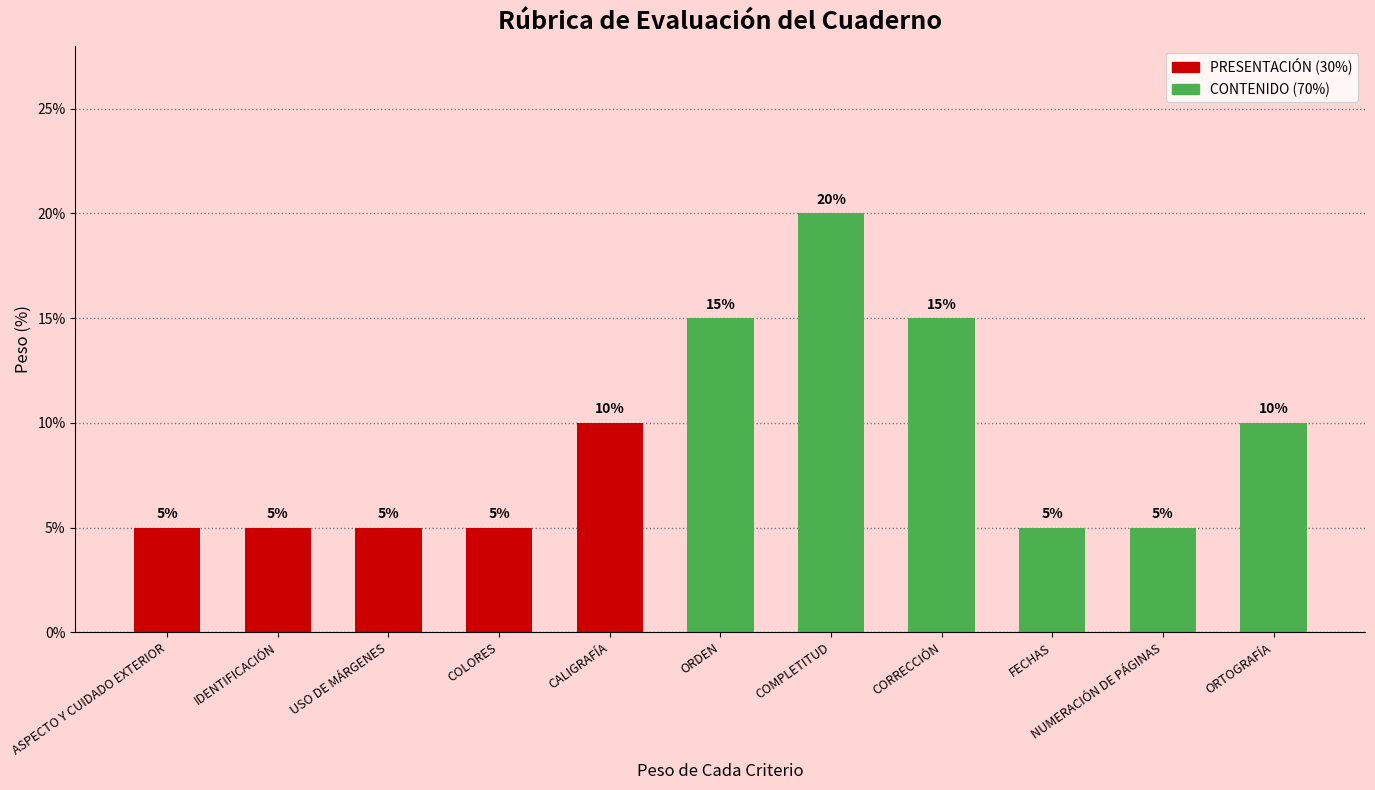

Count the number of values greater than 5.

5